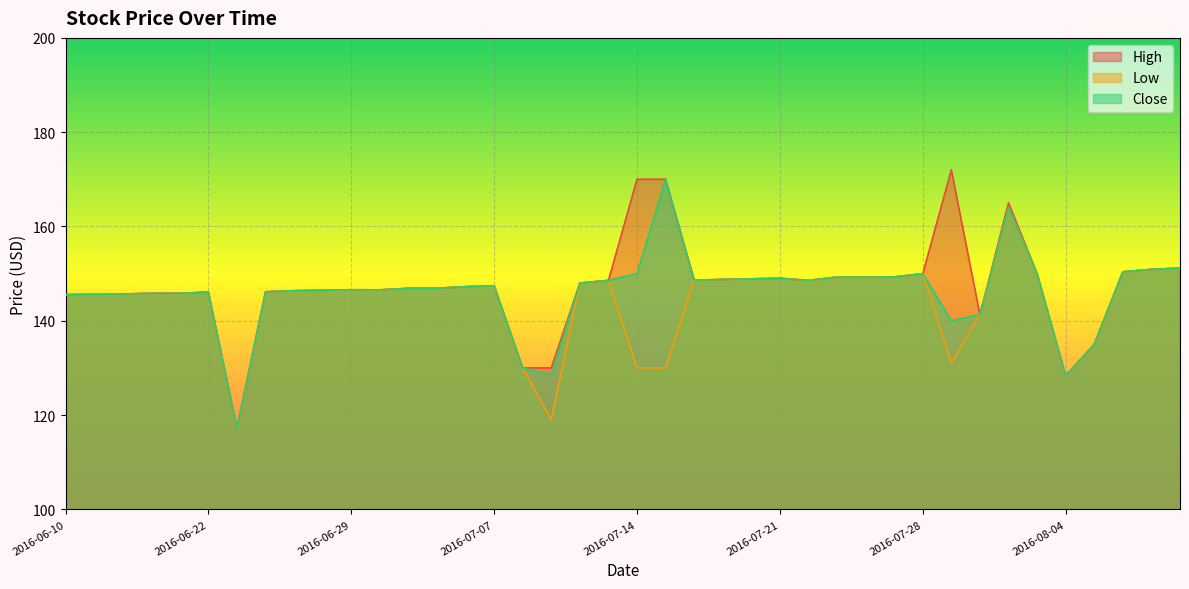

What is the difference between the maximum and second lowest values in the High series?

43.7